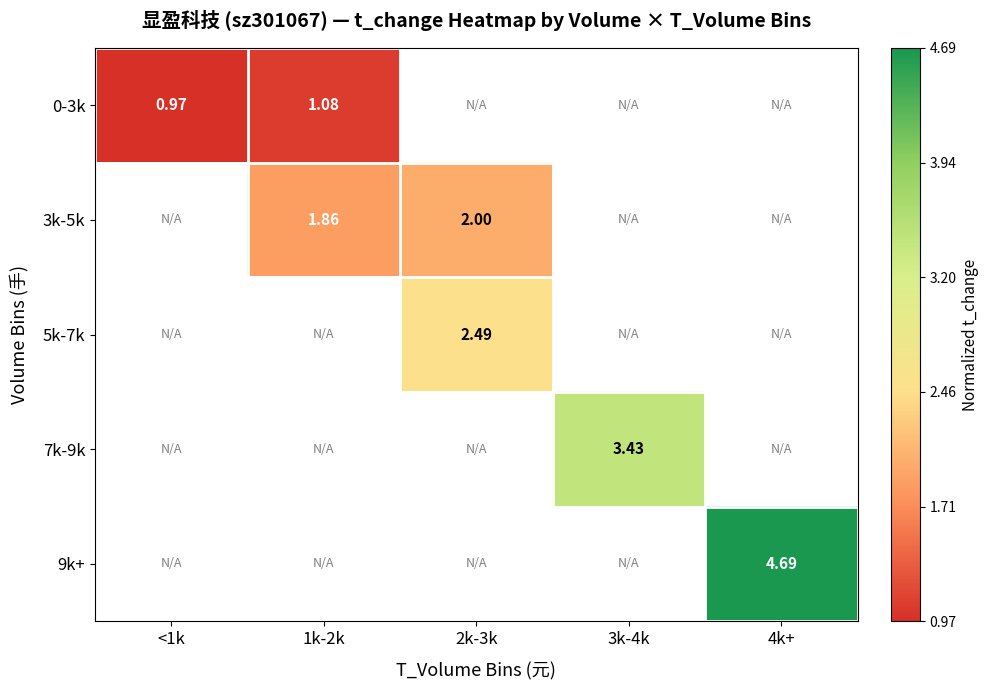

Is the value of 5k-7k at 2k-3k greater than the value of 7k-9k at 3k-4k?

No